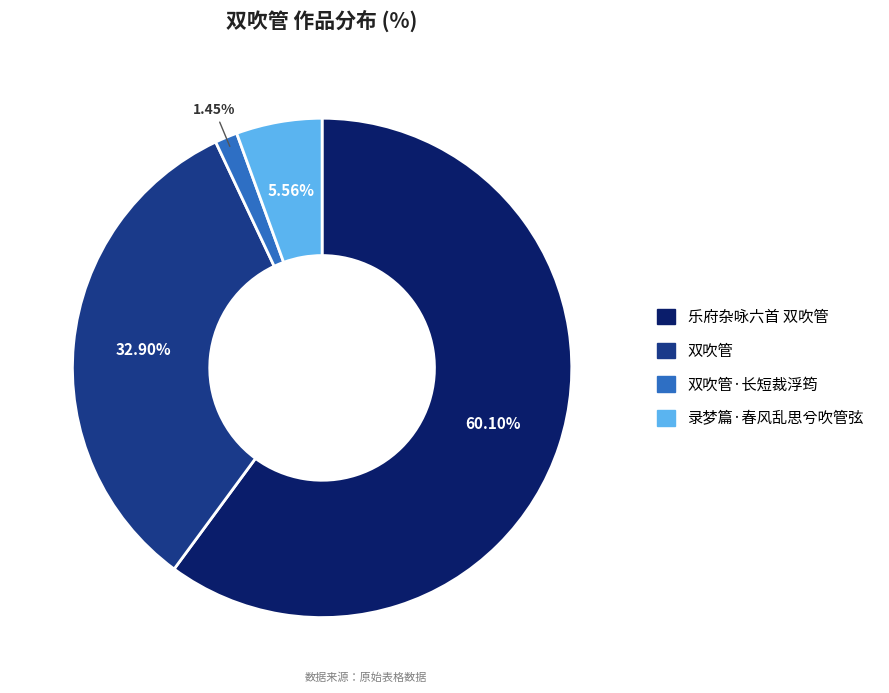

Is there any slice that represents more than half of the pie?

Yes